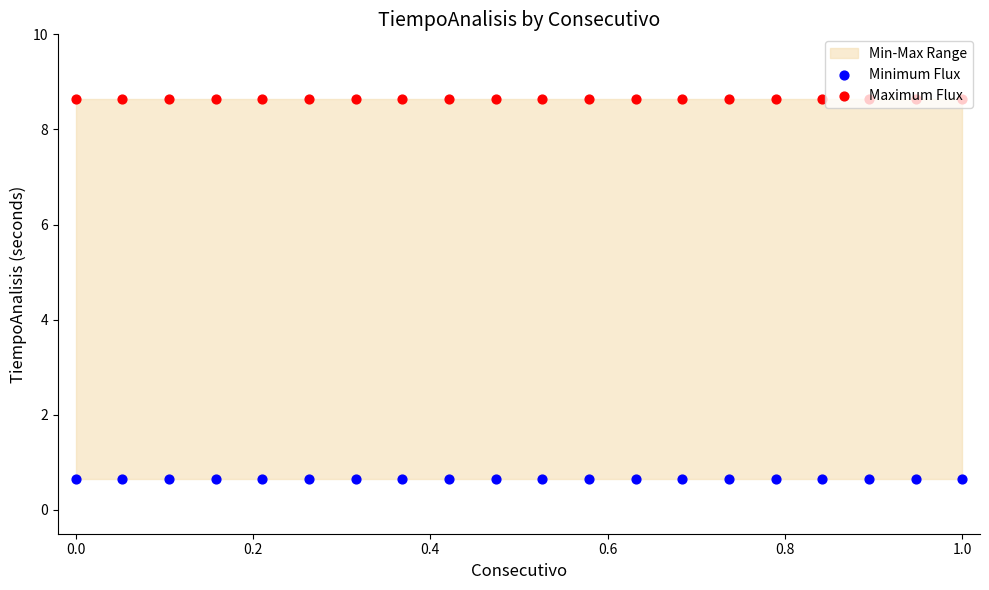

What are all the series names shown in the legend?

Minimum Flux, Maximum Flux